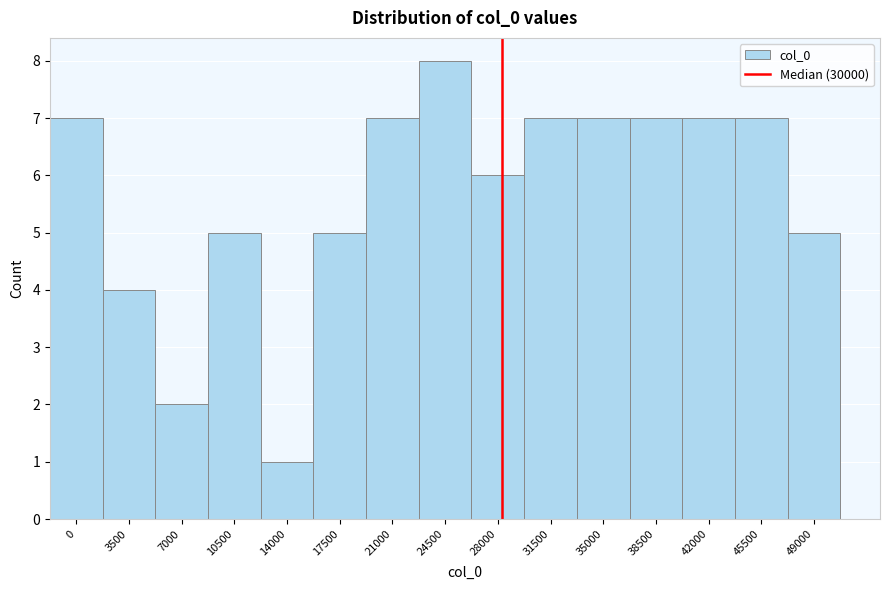

Reading left to right, extract all data points from this chart.

7	4	2	5	1	5	7	8	6	7	7	7	7	7	5